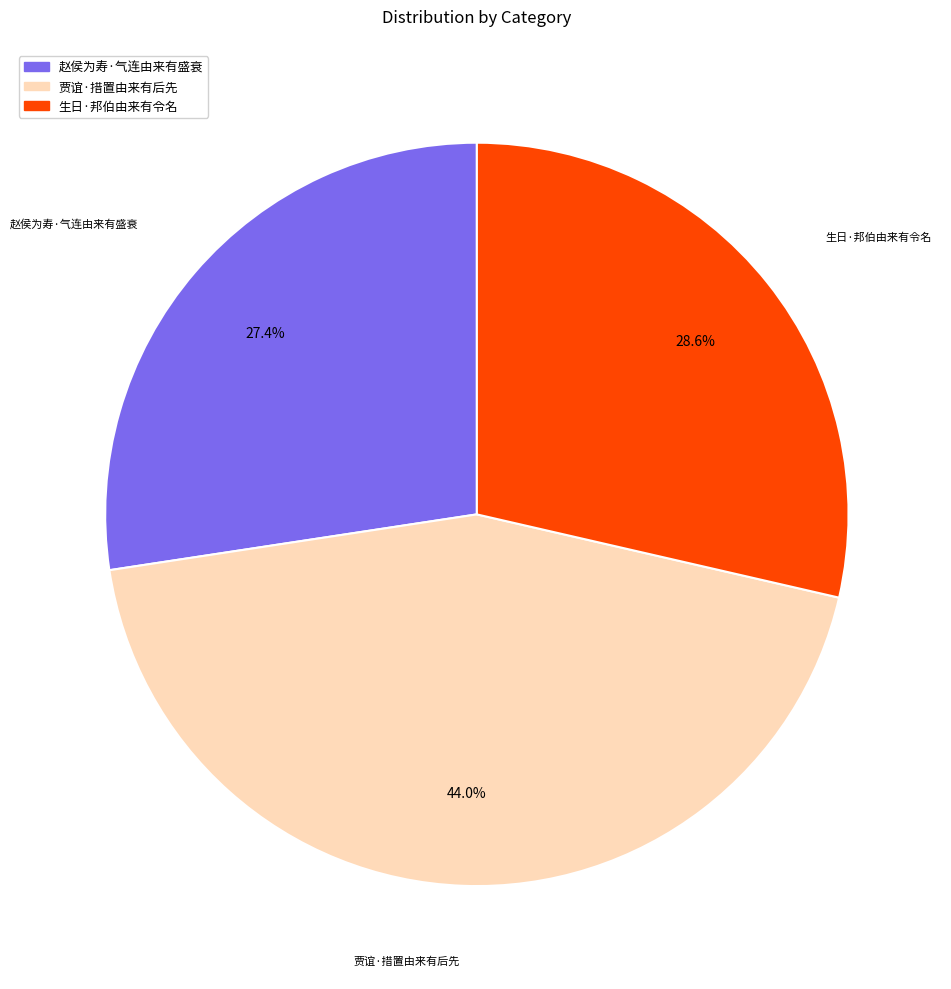

To the nearest percent, what is the combined percentage of 贾谊·措置由来有后先 and 生日·邦伯由来有令名?

73%